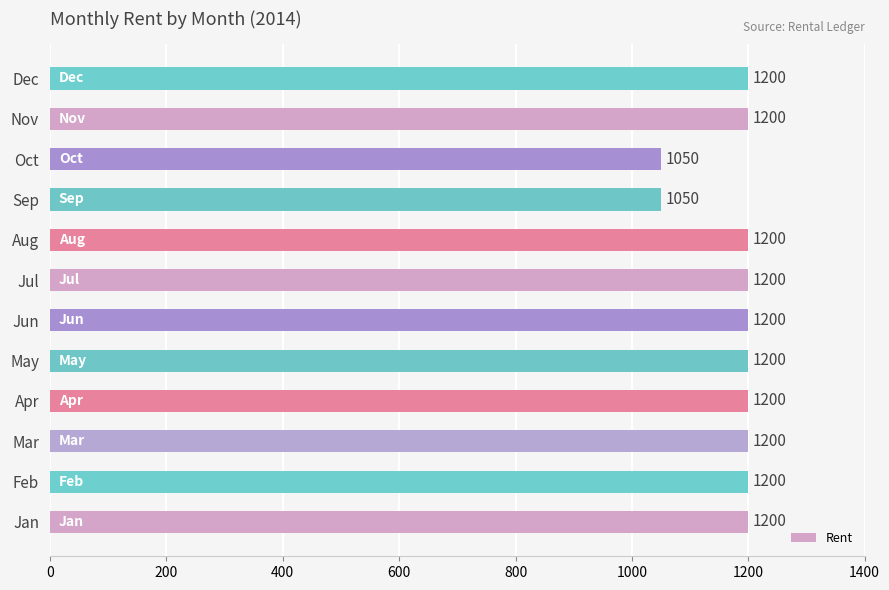

What is the greatest value displayed?

1200